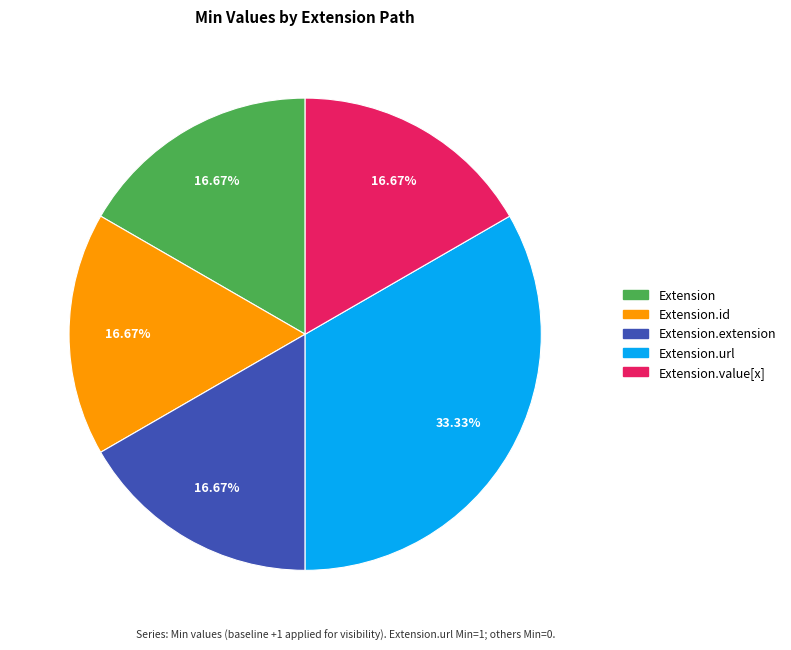

Is there a majority slice in this chart?

No